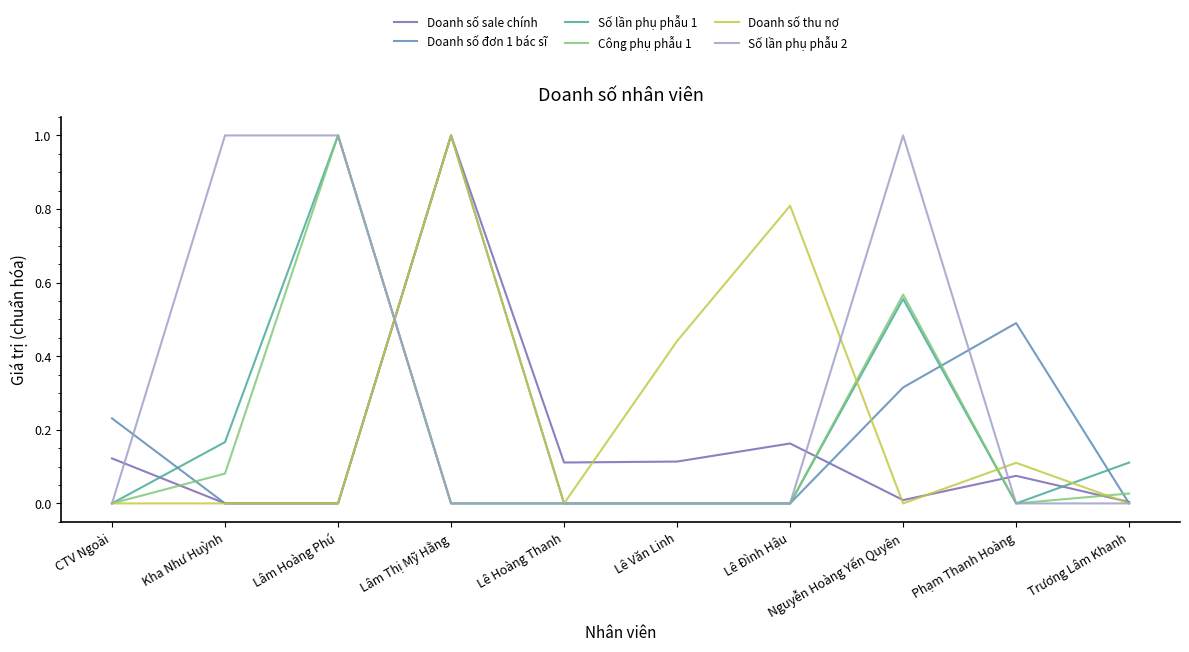

What is the spread (max minus min) of values at Lâm Hoàng Phú?

1.0